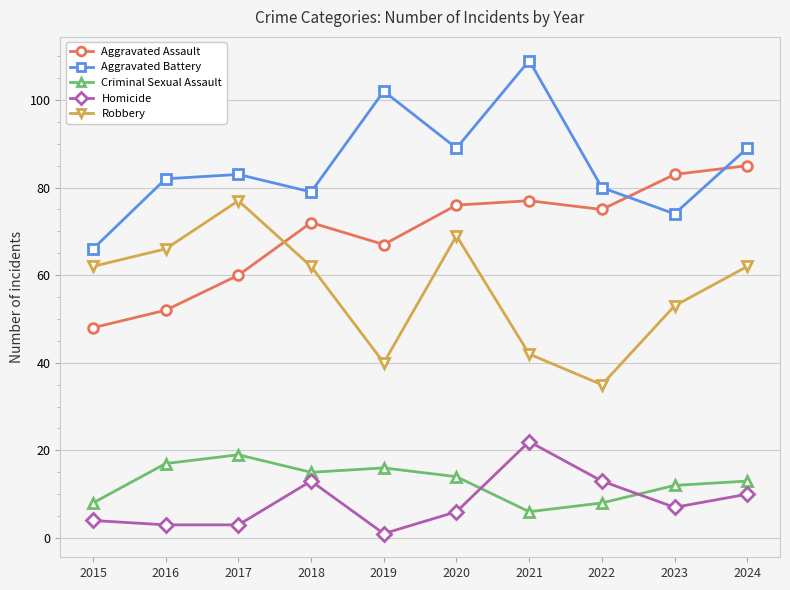

What is the difference between the highest and lowest values at 2022?

72